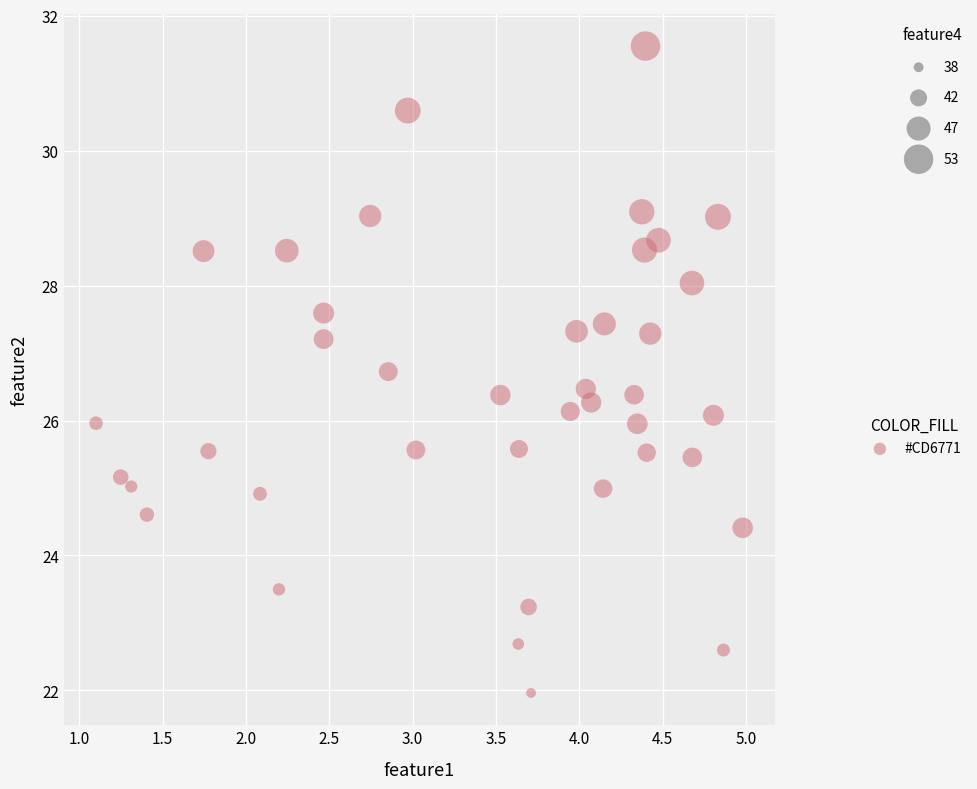

What is the range of Y values (max minus min)?

9.6